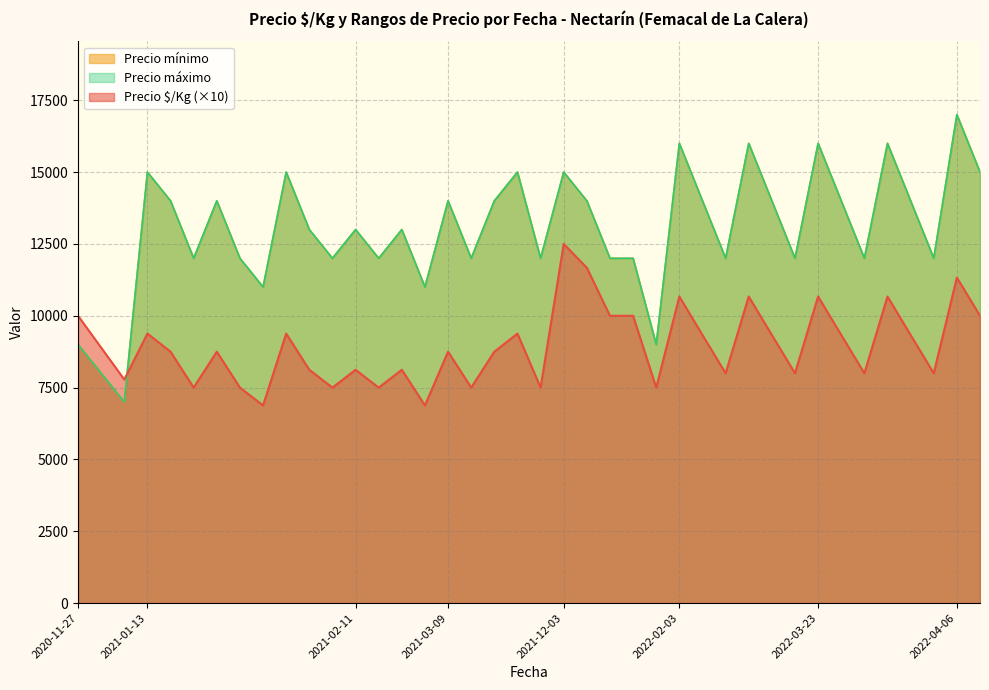

Which has a higher value, 2022-03-23 or 2021-02-11?

2022-03-23